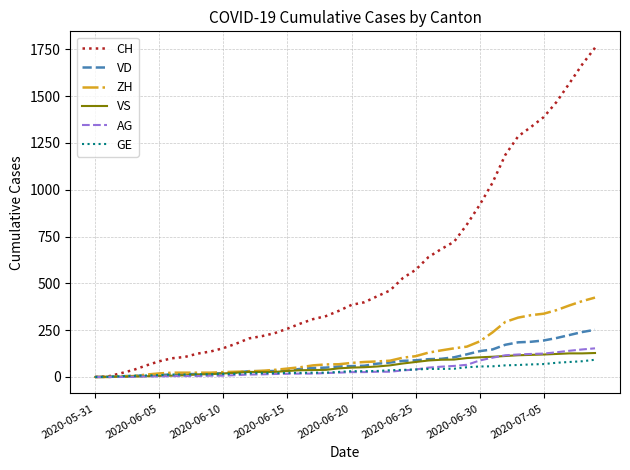

How many lines are shown in the chart?

6